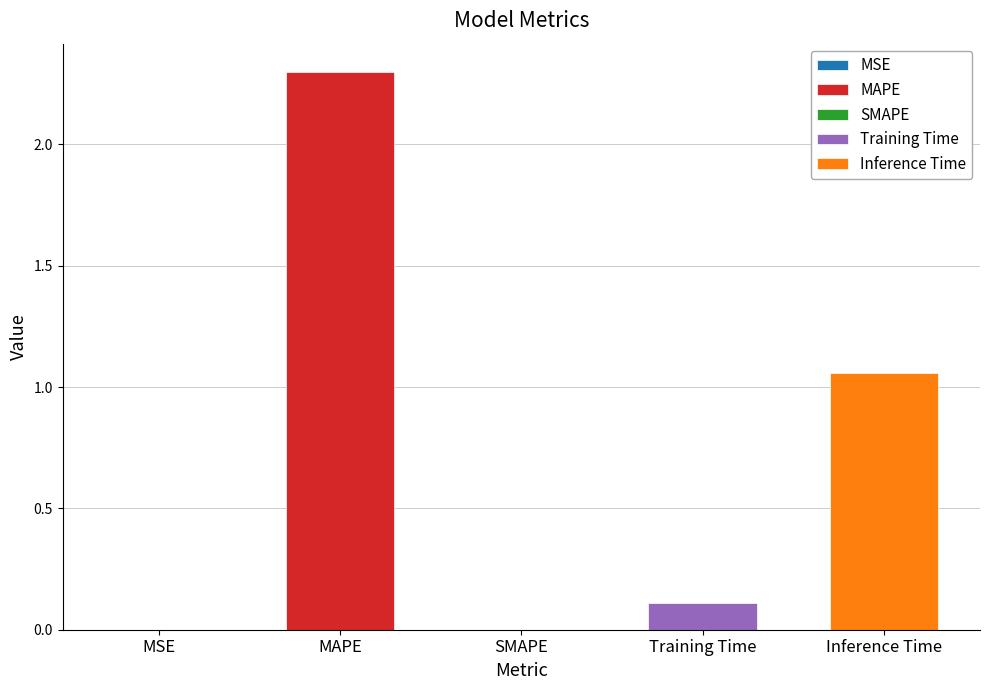

True or false: the data shows 0.0 at Training Time.

False